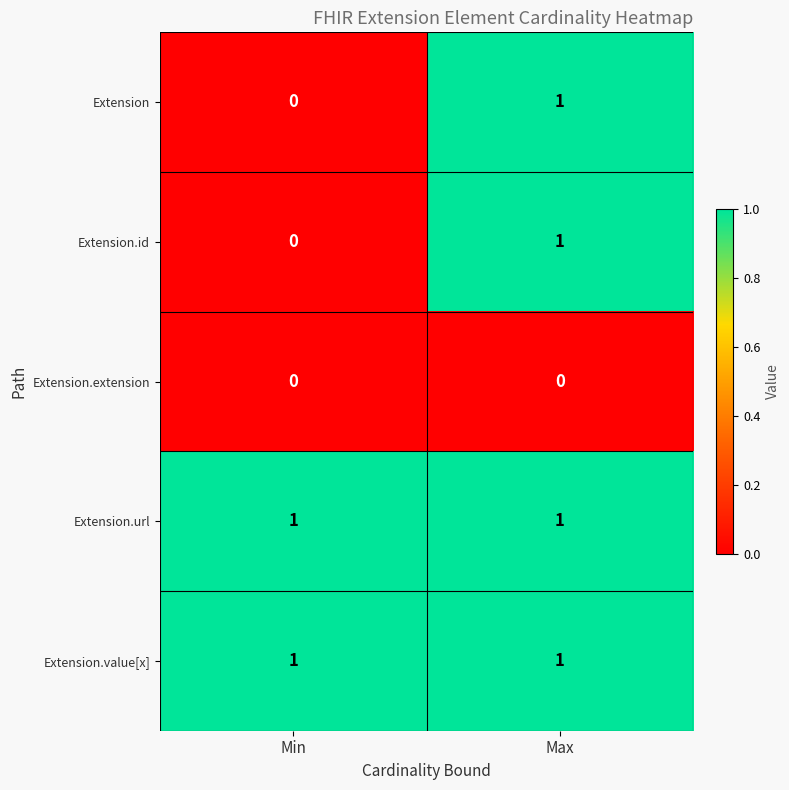

At which category is the sum across all series the highest?

Max